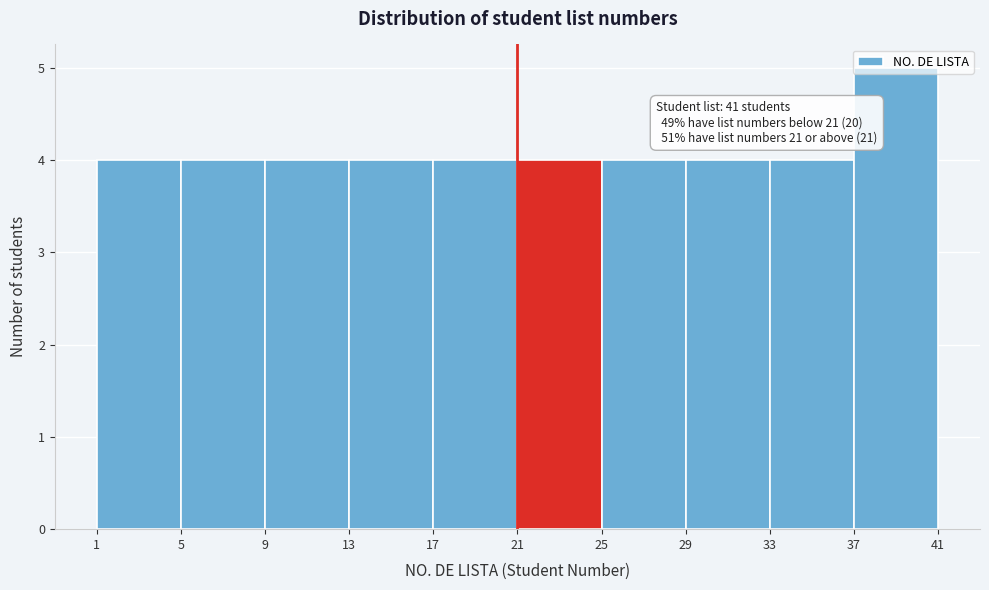

Which range on the x-axis has the tallest bar?

37 to 41